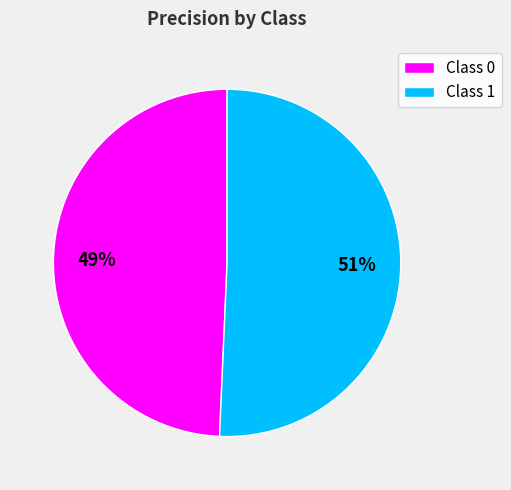

Rank the categories by value from highest to lowest.

Class 1, Class 0